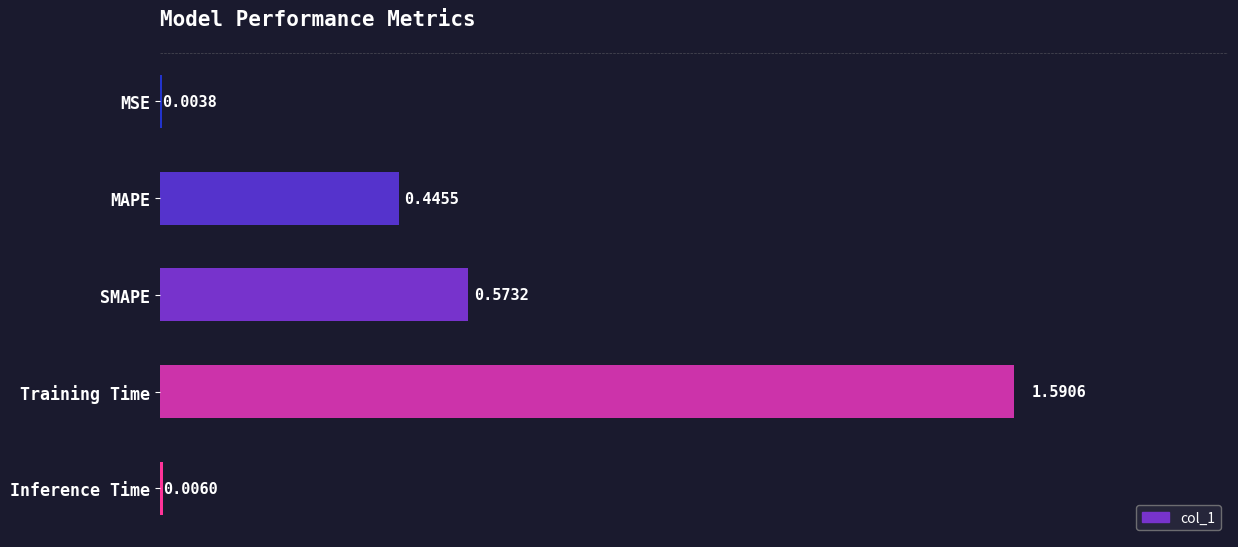

What is the sum of all values?

2.6